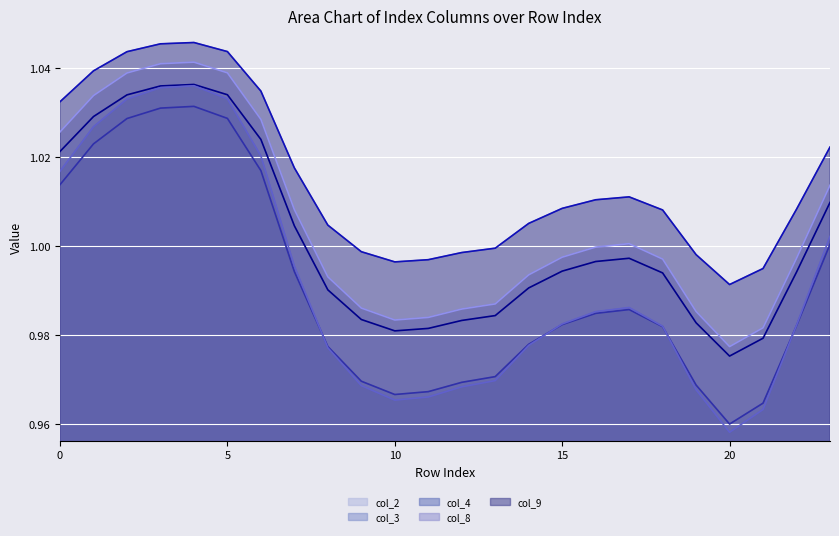

Which series has the largest range (max minus min)?

col_4 line